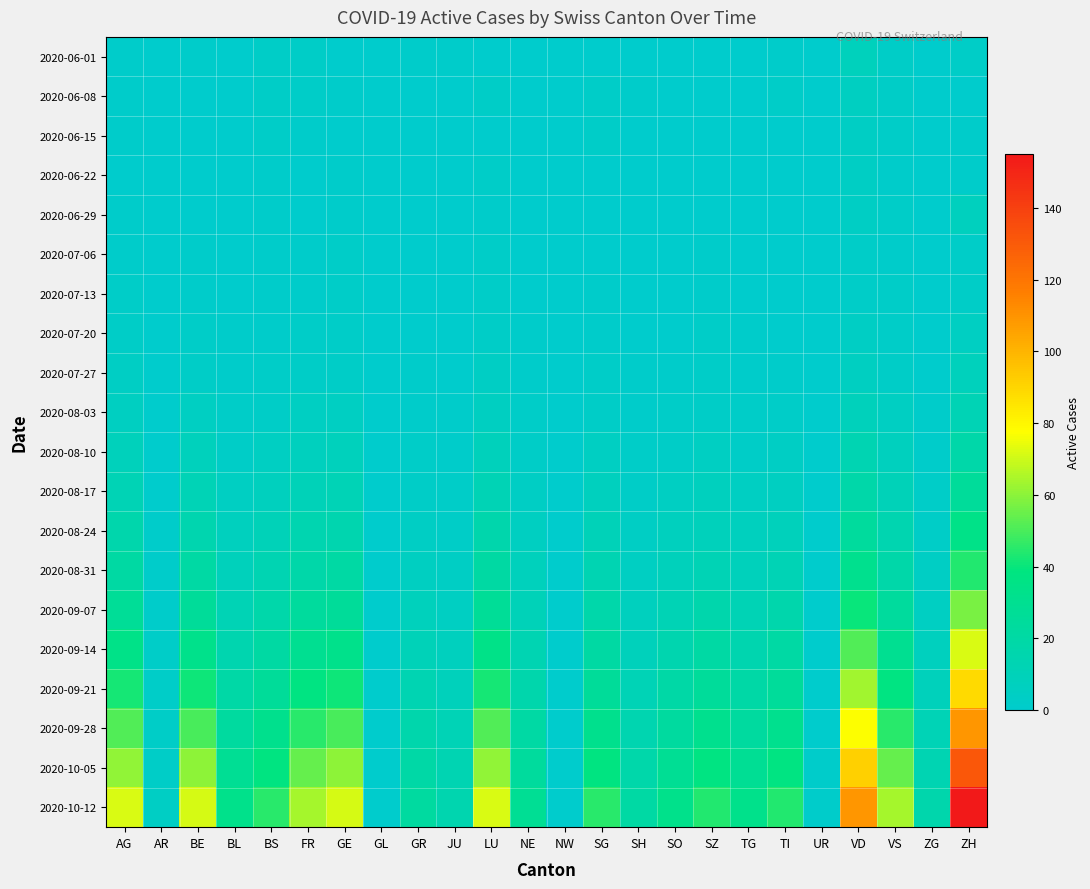

Between AG and GL, which series saw the biggest shift?

2020-10-12